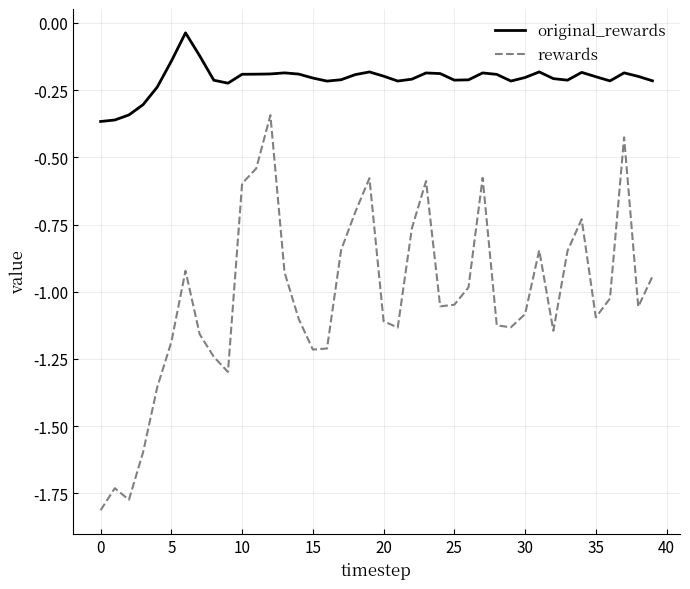

Rank the series by their average value, from highest to lowest.

original_rewards, rewards